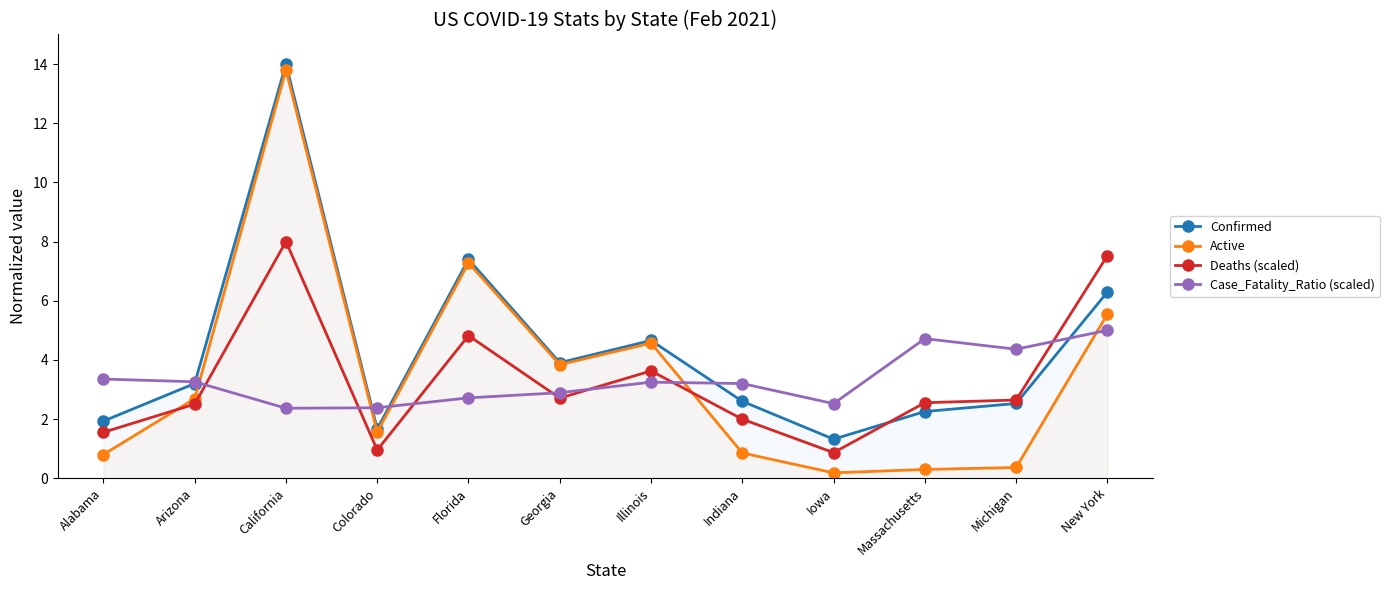

Where is Active nearest to the value 6?

New York